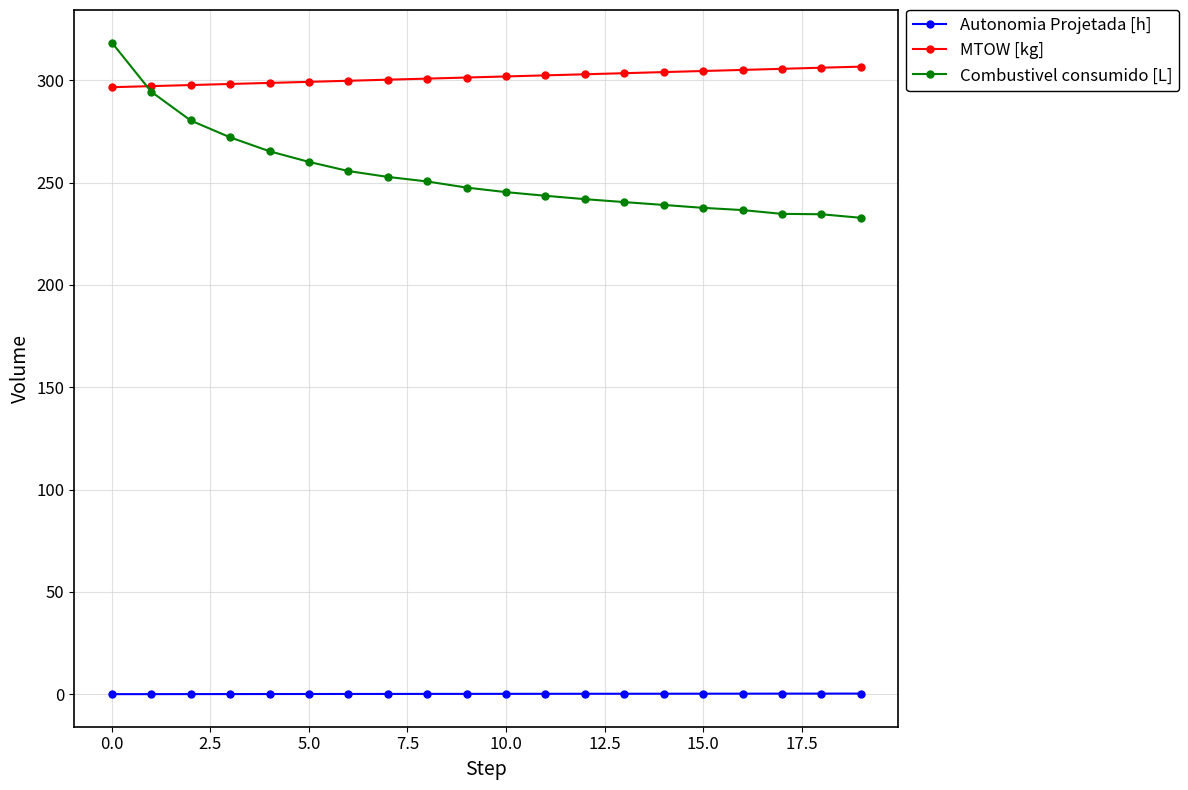

Which series has the largest total across all categories?

MTOW [kg]